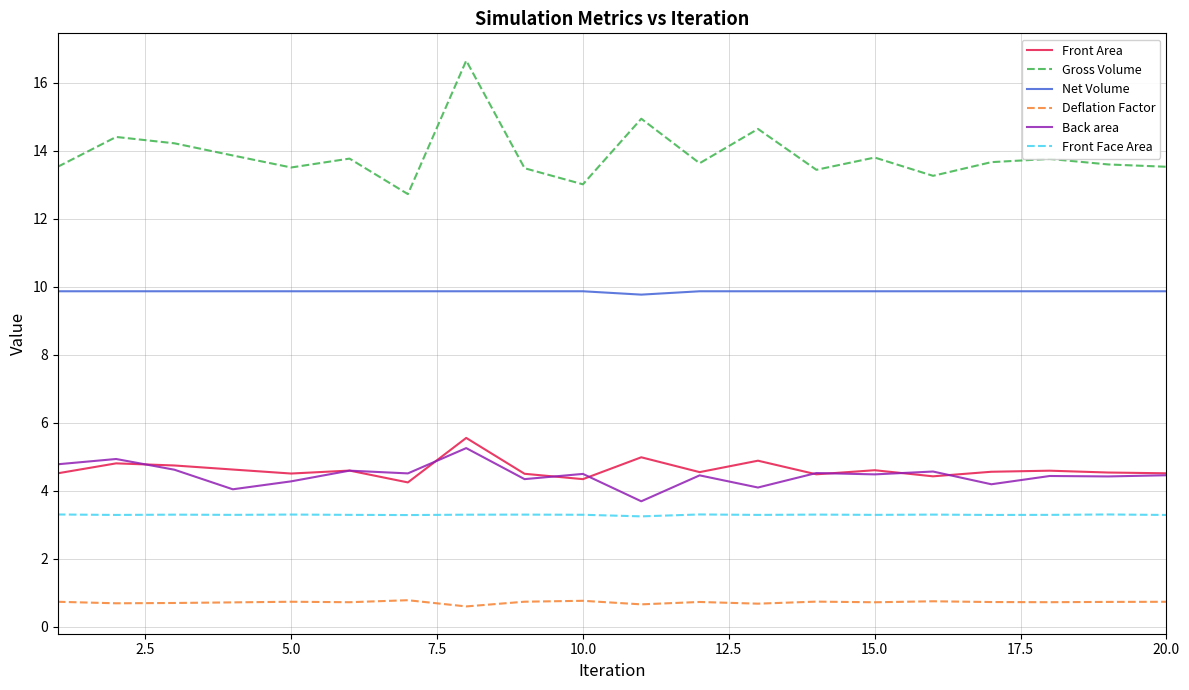

How many lines are shown in the chart?

6